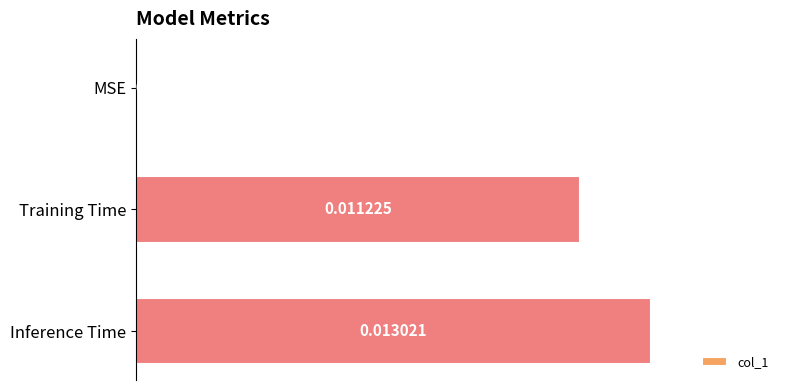

Which category has the highest value across all series?

Inference Time